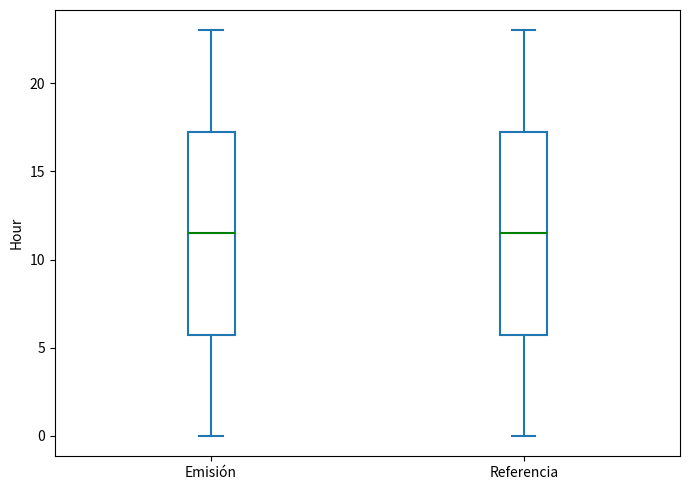

Where does the lower whisker of the box for Referencia end on the y-axis? The values are not printed on the chart, so give them approximately, as read against the axis.

0.0